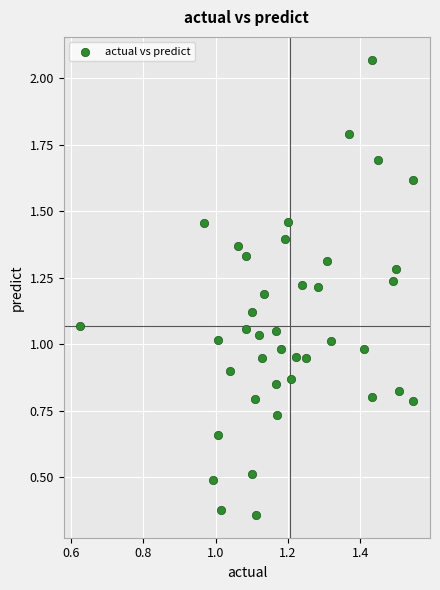

What is the range of Y values (max minus min)?

1.7